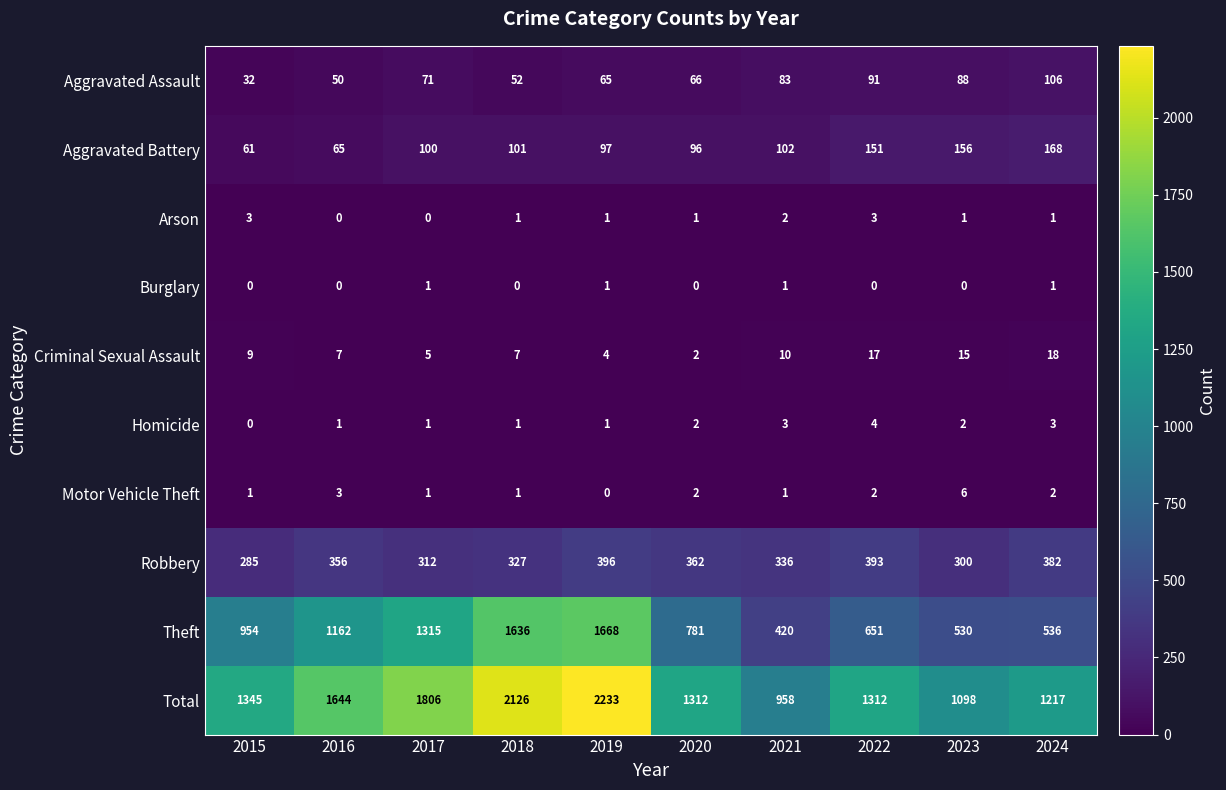

Which category has the highest value in the Aggravated Assault series?

2024